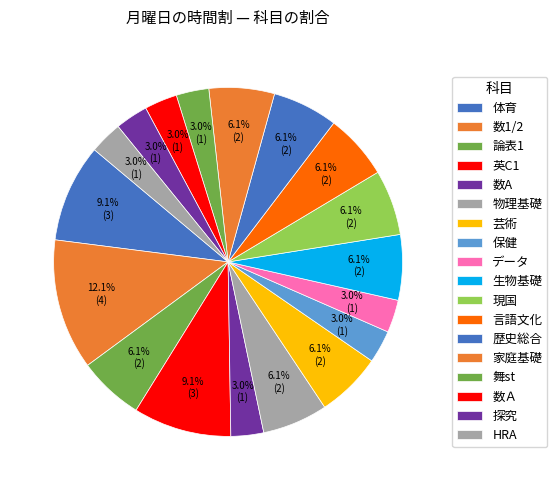

What is the change in value from 体育 to 数1/2?

+1